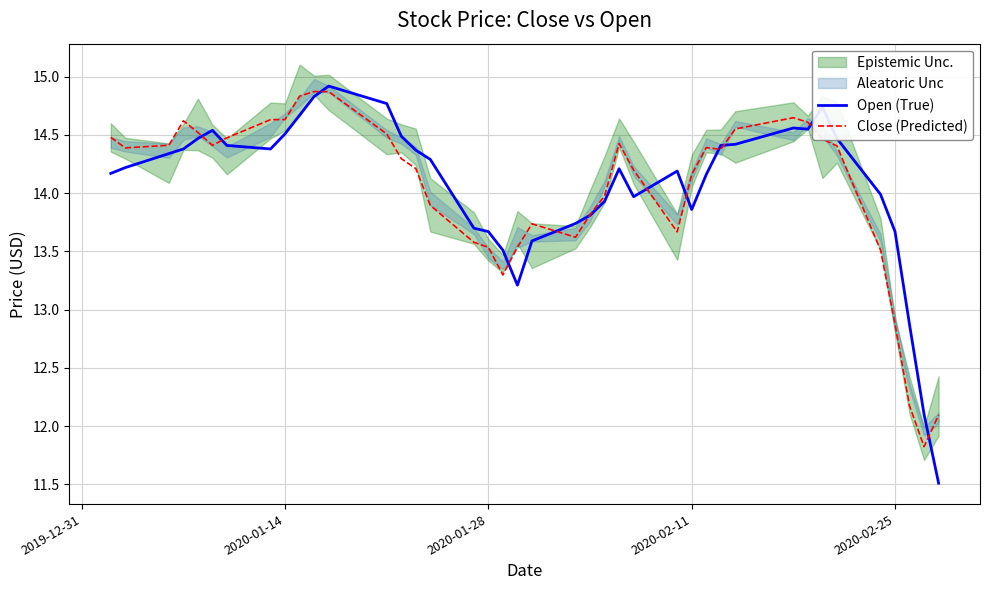

At which label is Close (Predicted) closest to 13?

2020-02-25